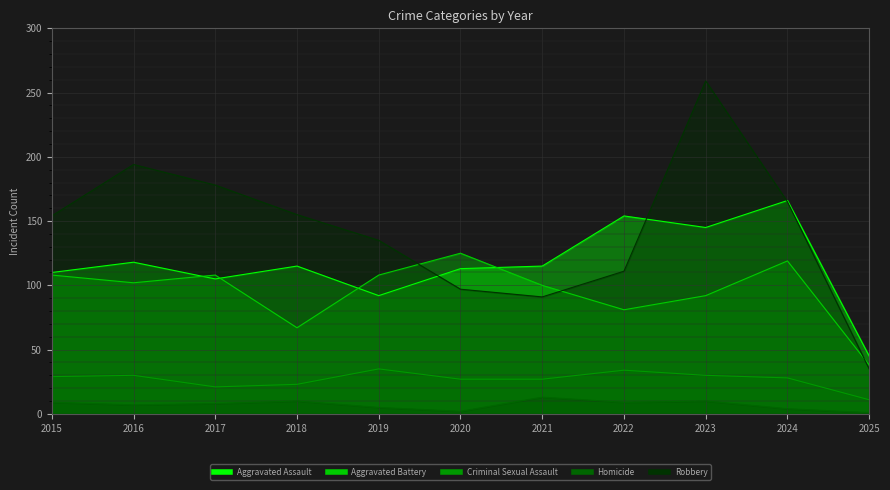

Which series changed the most between 2017 and 2019?

Robbery